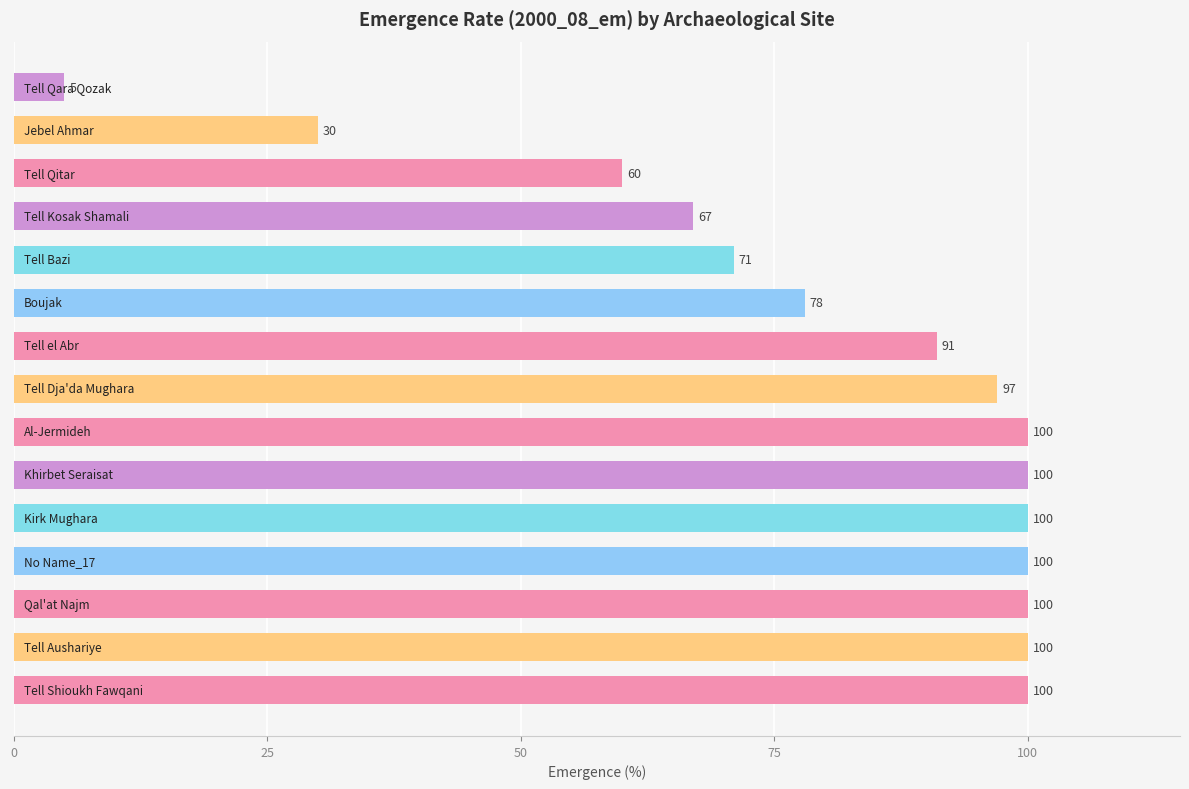

What is the minimum value shown in the chart?

5